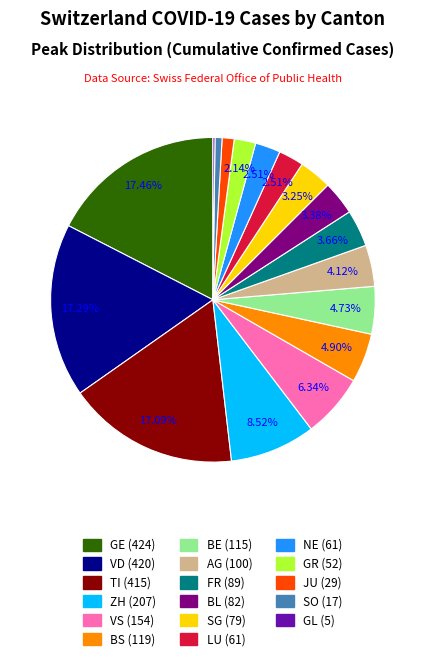

Is there any slice that represents more than half of the pie?

No